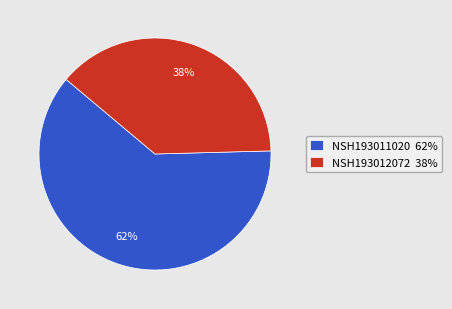

Is NSH193012072 the majority of the pie?

No